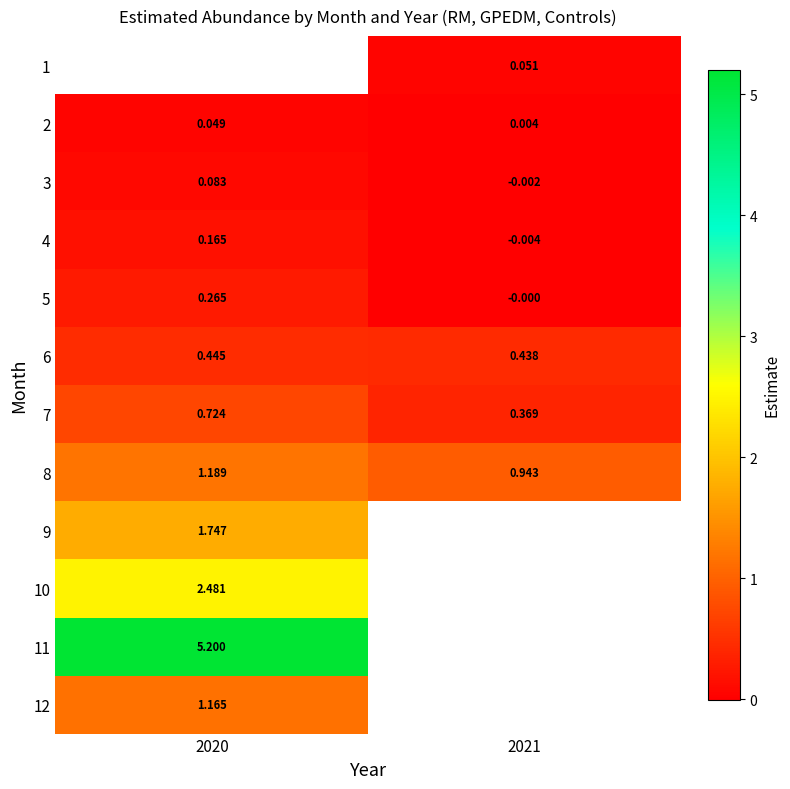

At which label is 6 closest to 0?

2021